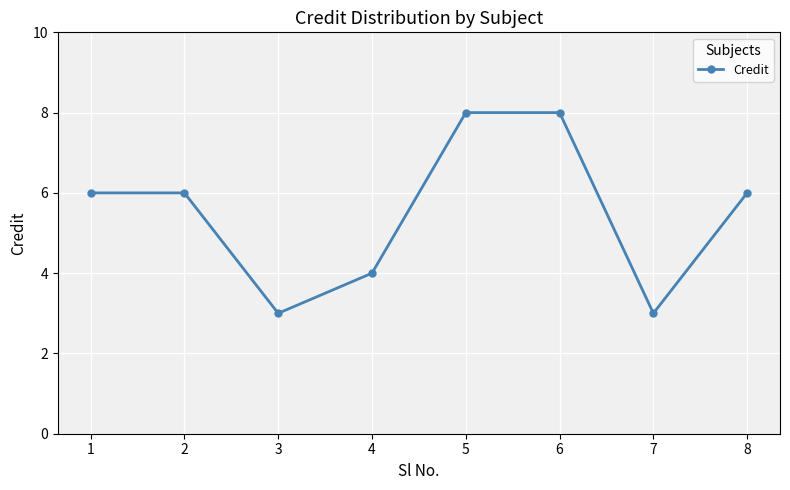

Reading left to right, extract all data points from this chart.

1=6	2=6	3=3	4=4	5=8	6=8	7=3	8=6